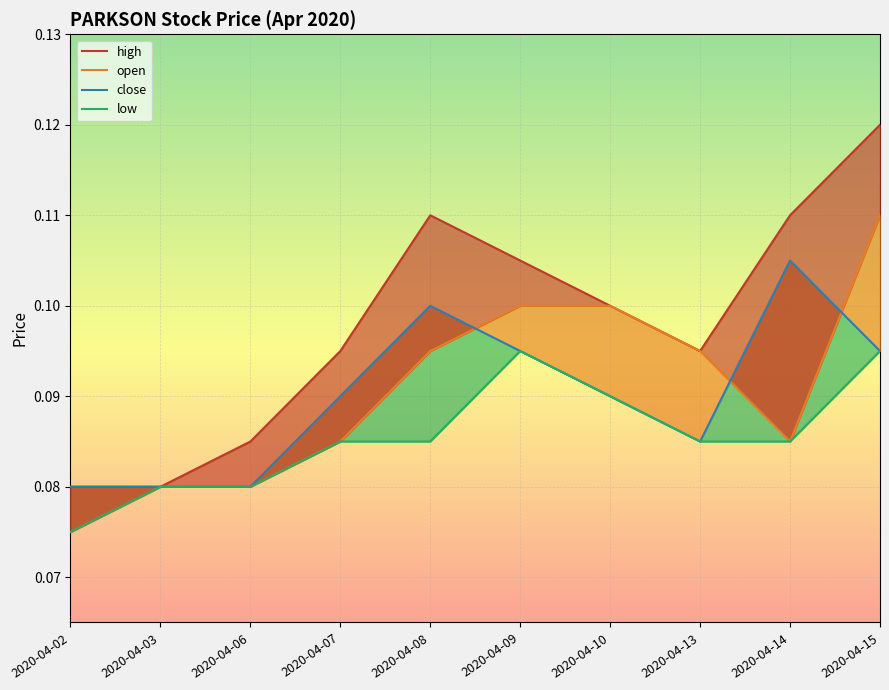

True or false: open has a value of 0.1 at 2020-04-09.

True